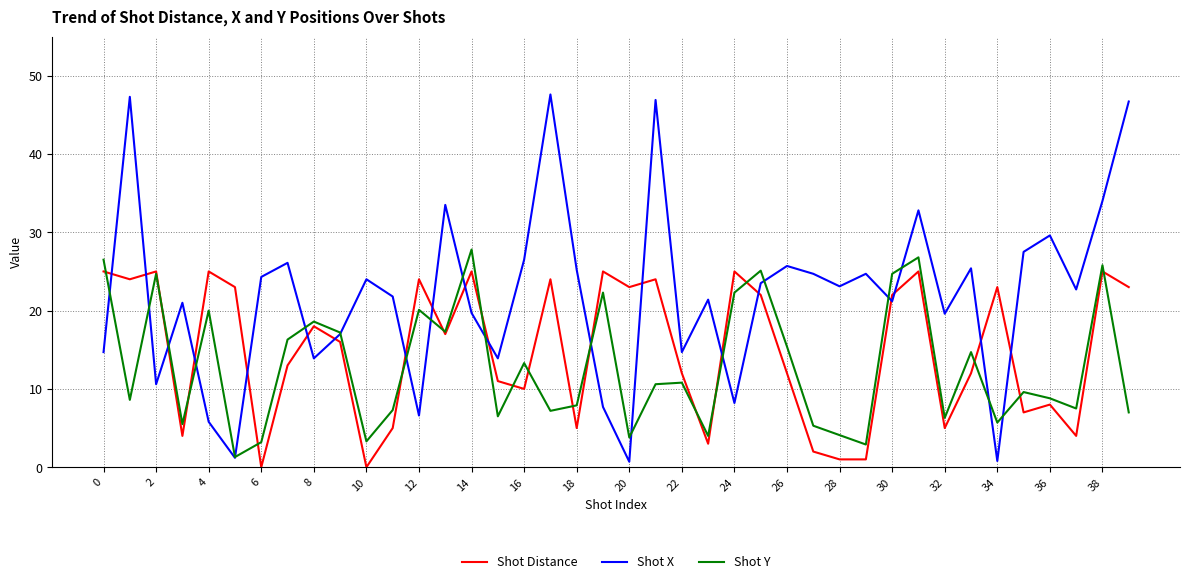

What is the highest value of the Shot X series?

47.6